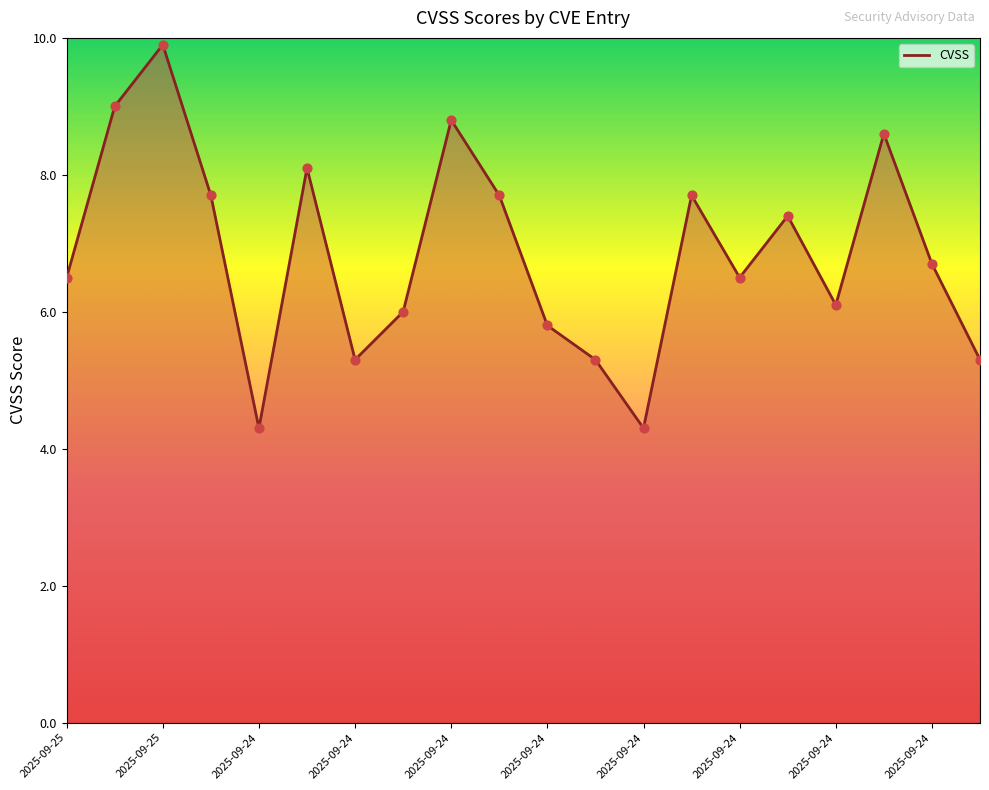

Which has a higher value, 2025-09-25 CVE-2025-20363 or 2025-09-25 CVE-2025-20333?

2025-09-25 CVE-2025-20333